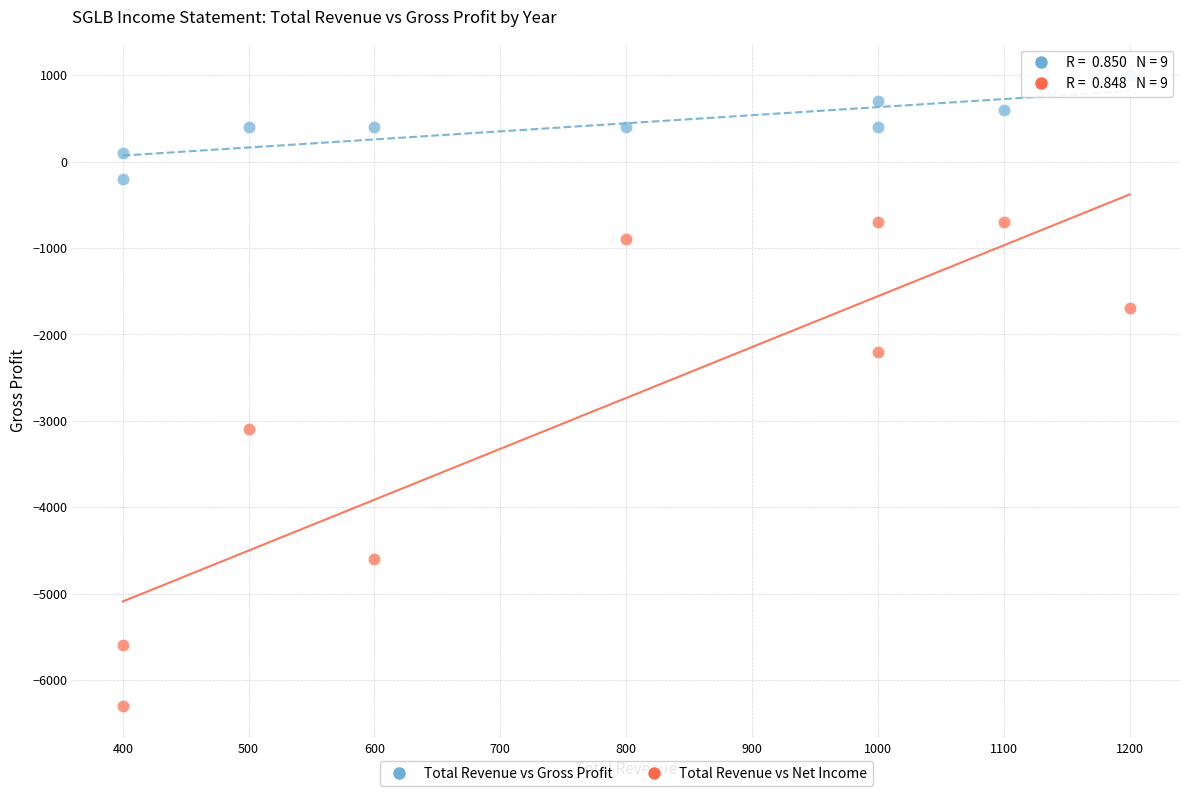

In the Total Revenue vs Net Income series, what Y value is closest to -3500?

-3100